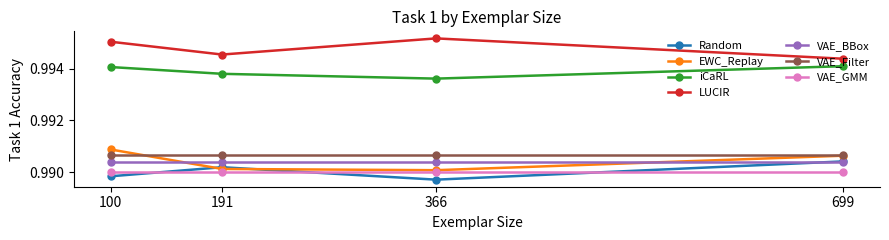

Which category has the lowest value in the LUCIR series?

699